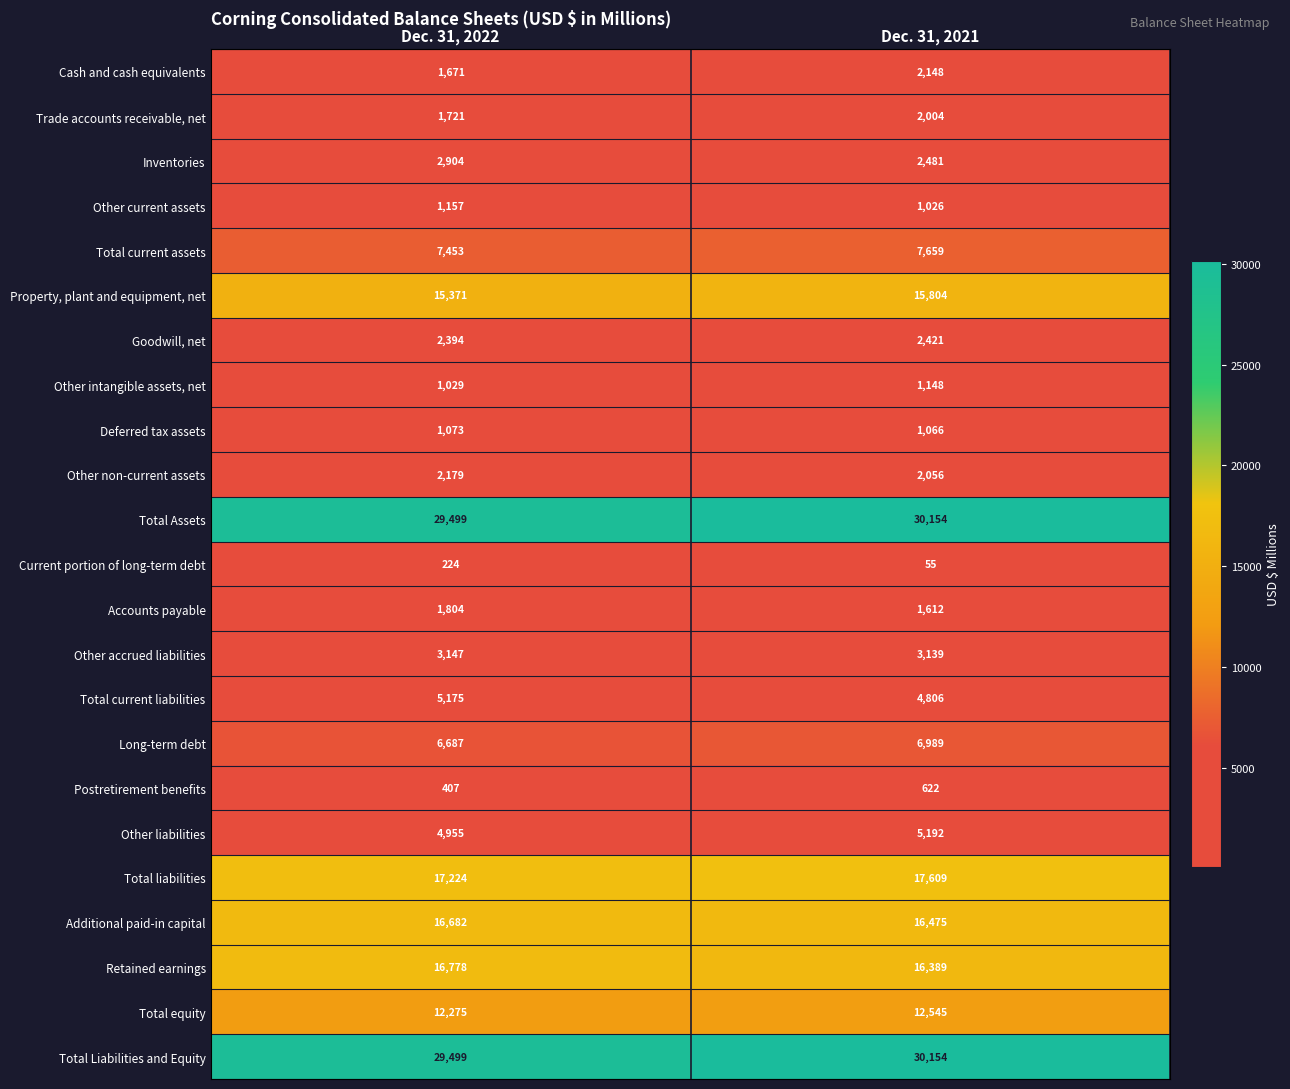

List the labels in order of Total Assets value, smallest first.

Dec. 31, 2022, Dec. 31, 2021